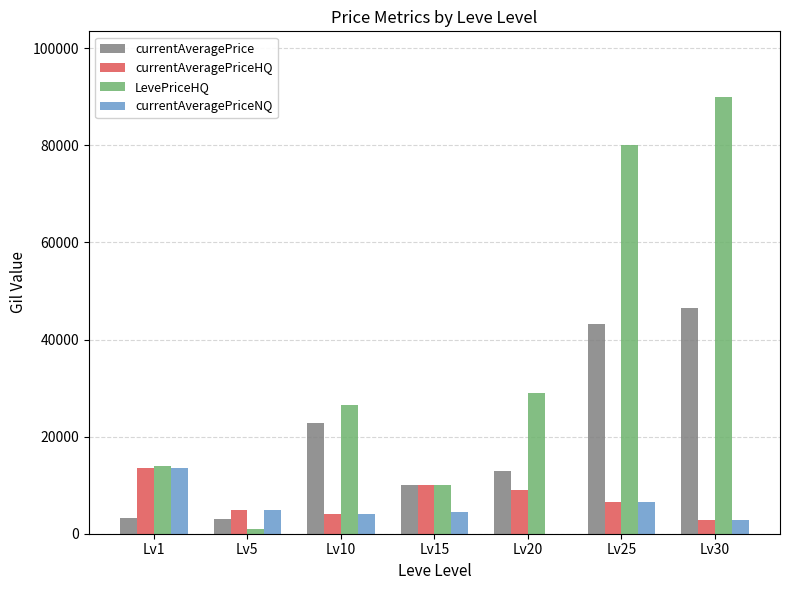

Between Lv20 and Lv30, which series saw the biggest shift?

LevePriceHQ